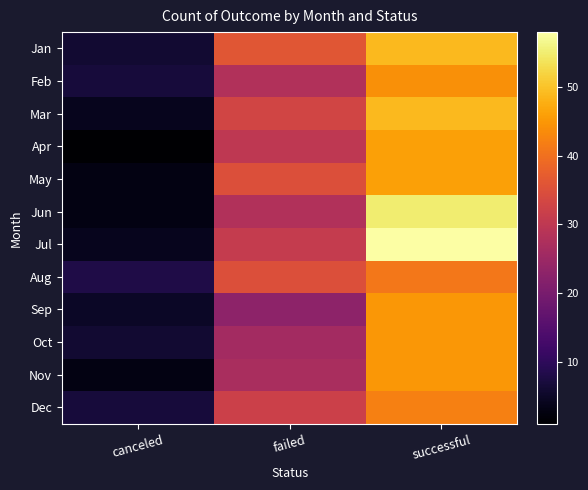

Reading left to right, extract all data points from this chart.

Jan: canceled=6	failed=36	successful=49
Feb: canceled=7	failed=28	successful=44
Mar: canceled=4	failed=33	successful=49
Apr: canceled=1	failed=30	successful=46
May: canceled=3	failed=35	successful=46
Jun: canceled=3	failed=28	successful=55
Jul: canceled=4	failed=31	successful=58
Aug: canceled=8	failed=35	successful=41
Sep: canceled=5	failed=23	successful=45
Oct: canceled=6	failed=26	successful=45
Nov: canceled=3	failed=27	successful=45
Dec: canceled=7	failed=32	successful=42